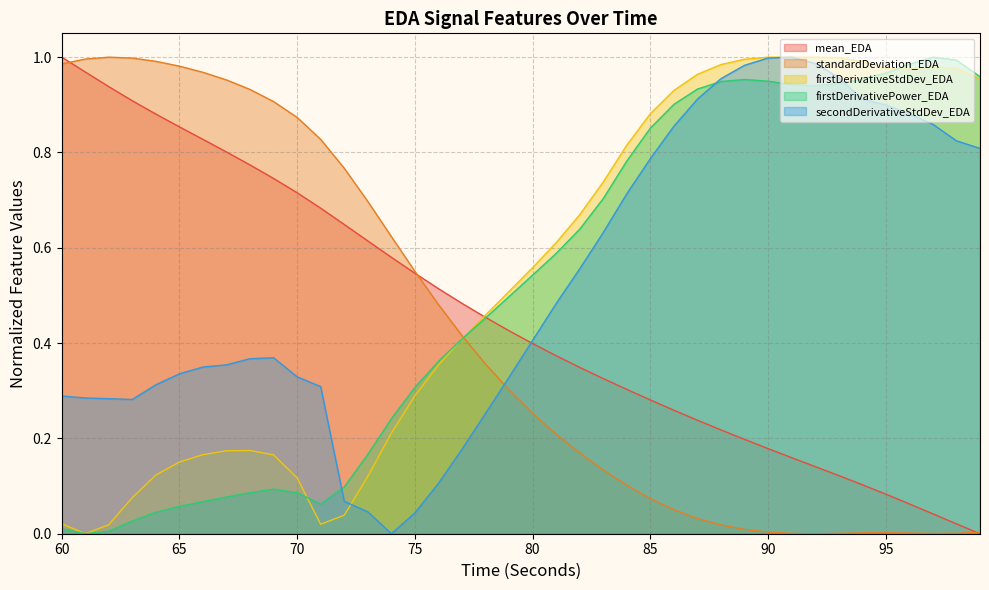

What are all the series names shown in the legend?

mean_EDA, standardDeviation_EDA, firstDerivativeStdDev_EDA, firstDerivativePower_EDA, secondDerivativeStdDev_EDA